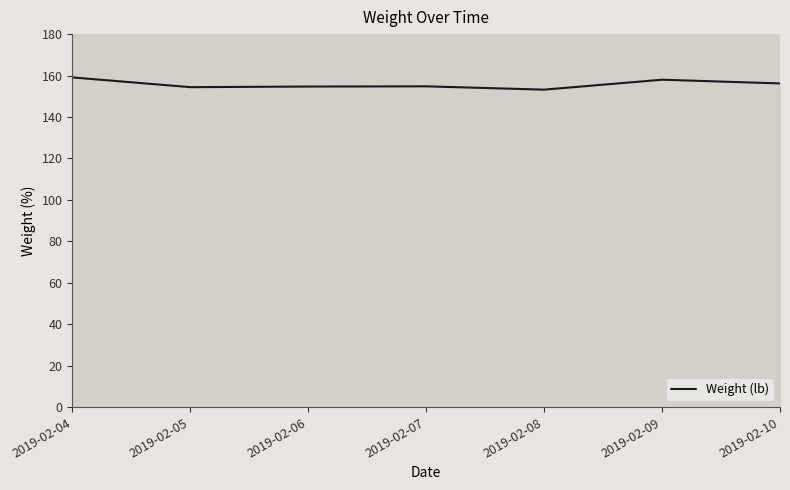

What is the difference between the values at 2019-02-08 and 2019-02-04?

5.9